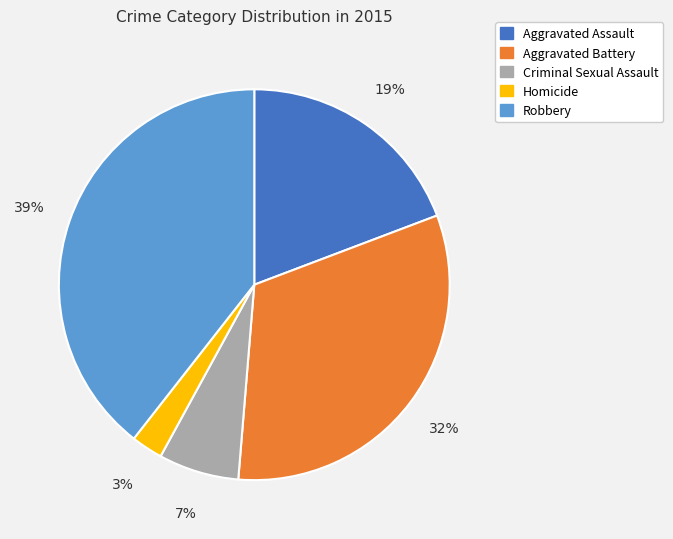

Is Criminal Sexual Assault the majority of the pie?

No